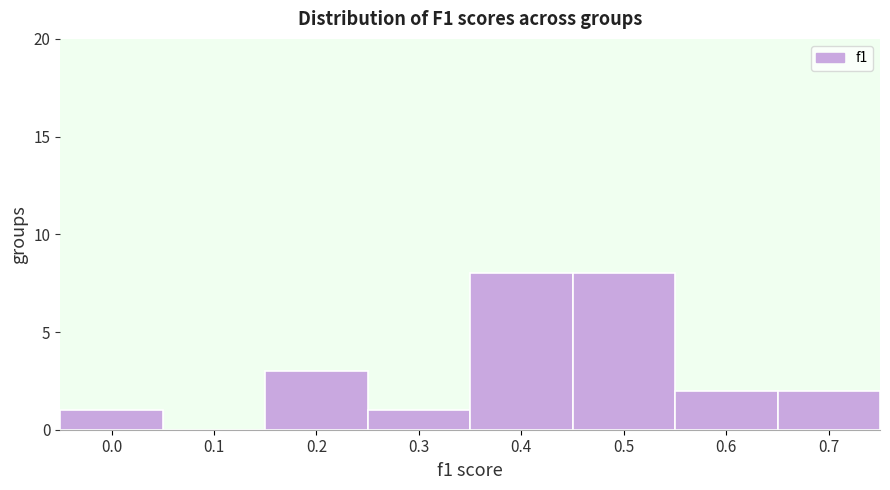

Reading left to right, what are all the values shown in this chart?

0.0=1	0.1=0	0.2=3	0.3=1	0.4=8	0.5=8	0.6=2	0.7=2